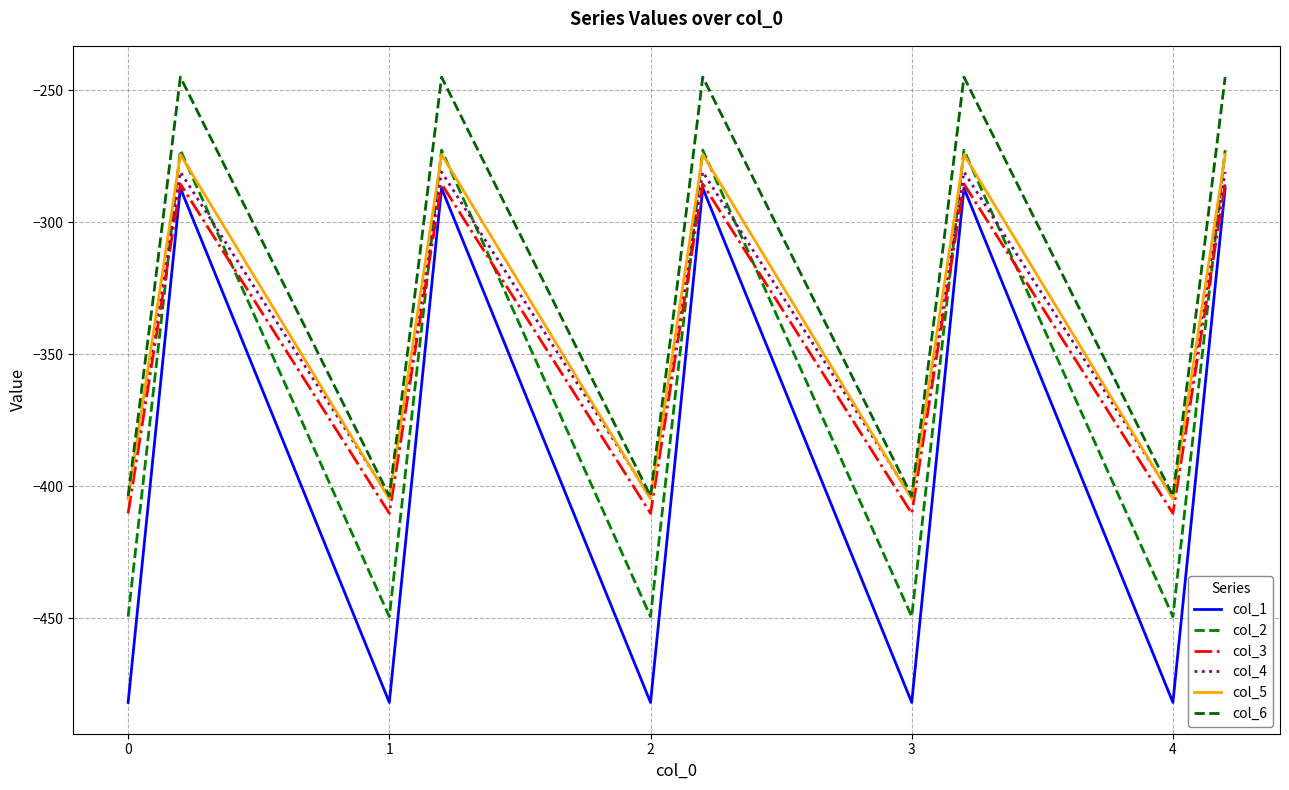

How many lines are shown in the chart?

6